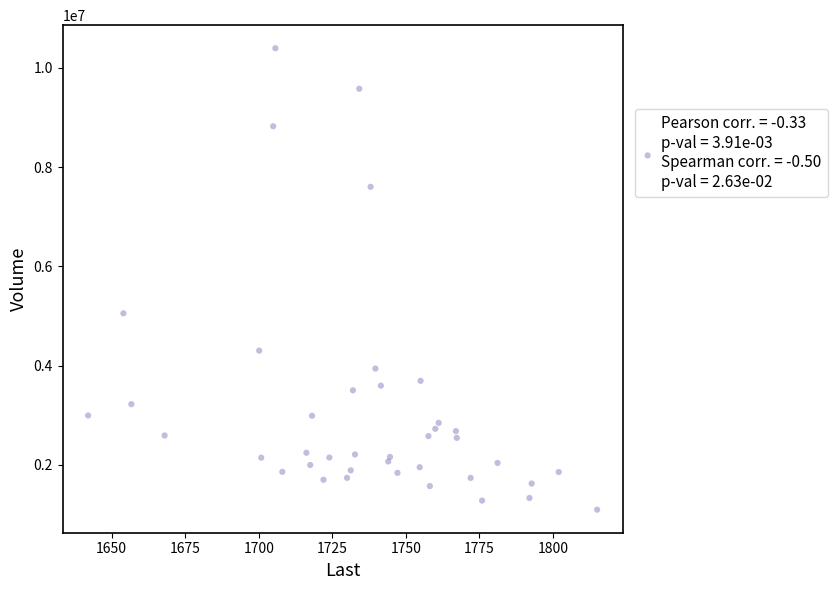

What Y value in the scatter plot is closest to 5745400?

5052755